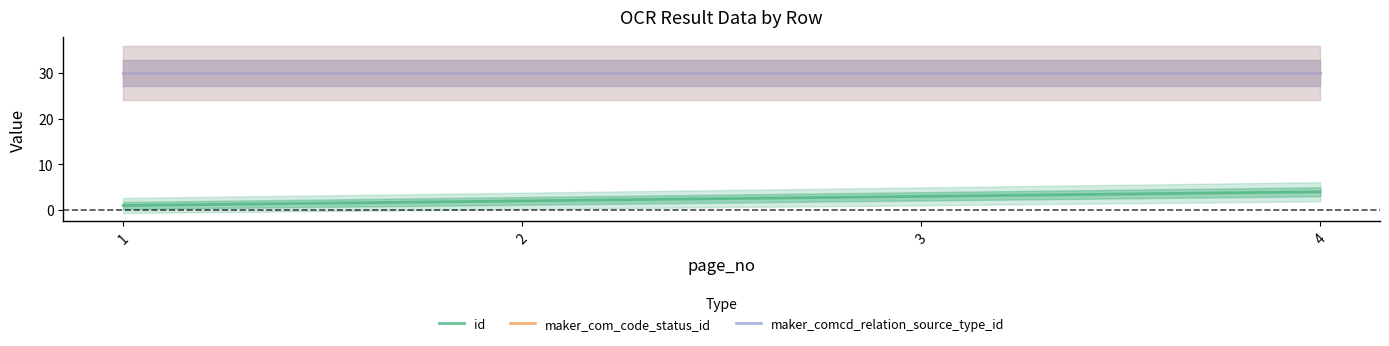

The value of maker_comcd_relation_source_type_id at 4 is 7. True or false?

False